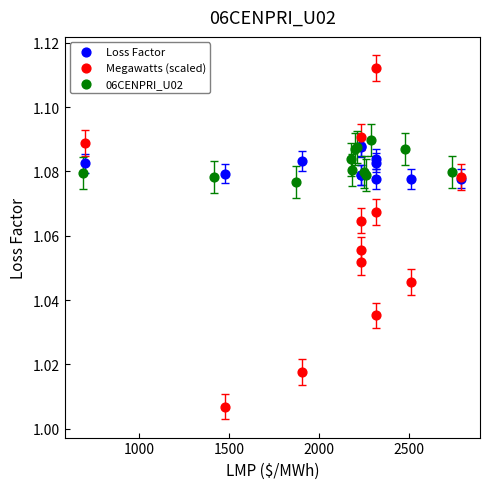

Which series has the largest Y range (max minus min)?

Megawatts (scaled)